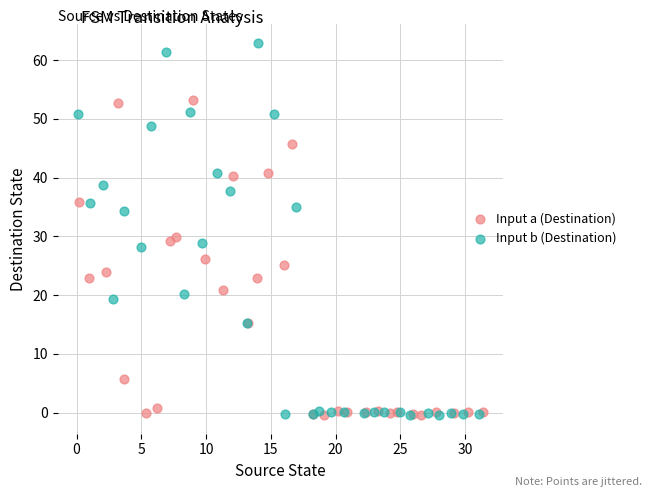

Which series has the largest Y range (max minus min)?

Input b (Destination)